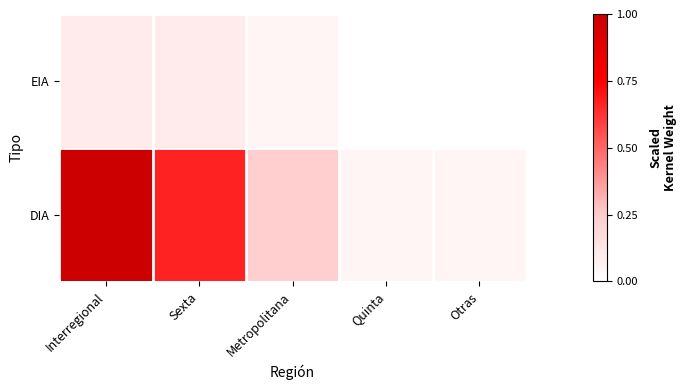

Which has a higher value, Quinta or Sexta?

Sexta